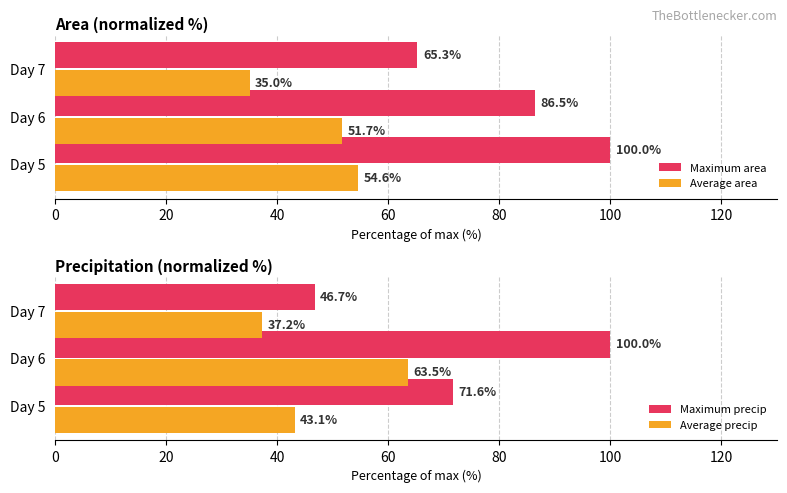

Is the value of Average area at Day 5 greater than the value of Maximum area at Day 5?

No